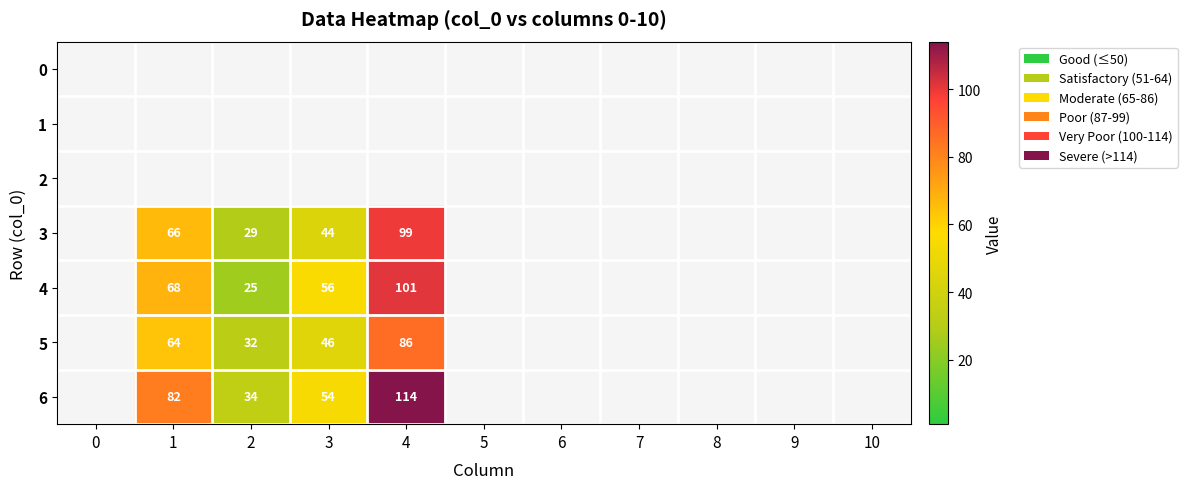

True or false: 4 has a value of 56 at 3.

True